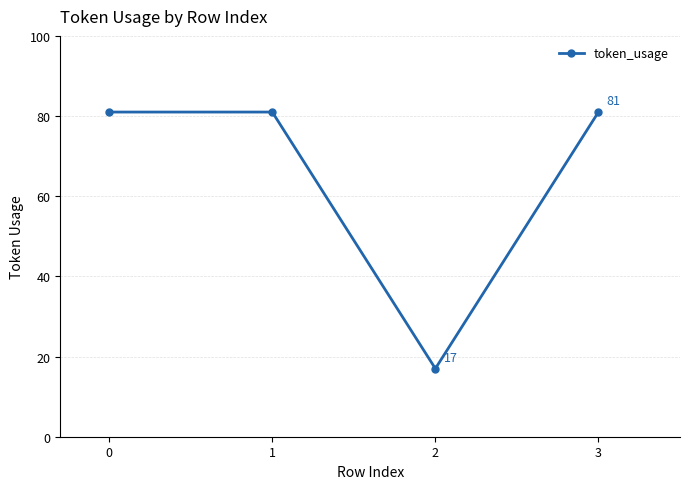

What is the approximate value at 0, to the nearest 5?

80